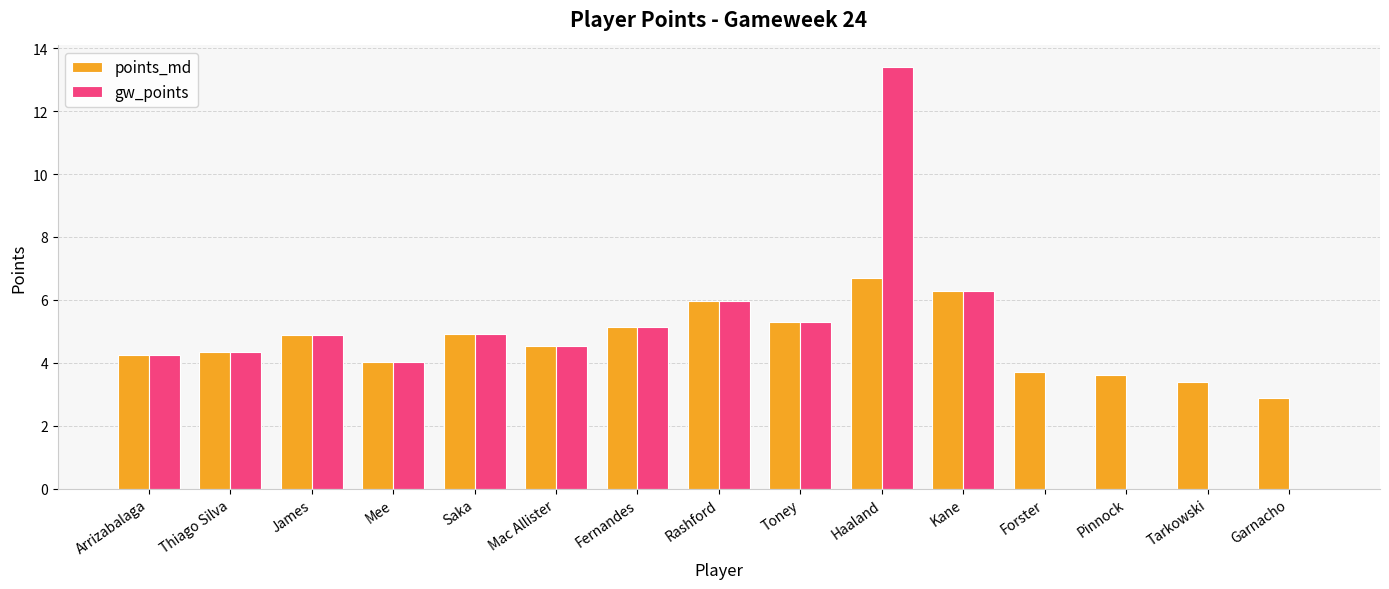

The points_md series shows 5.5 at Pinnock. True or false?

False